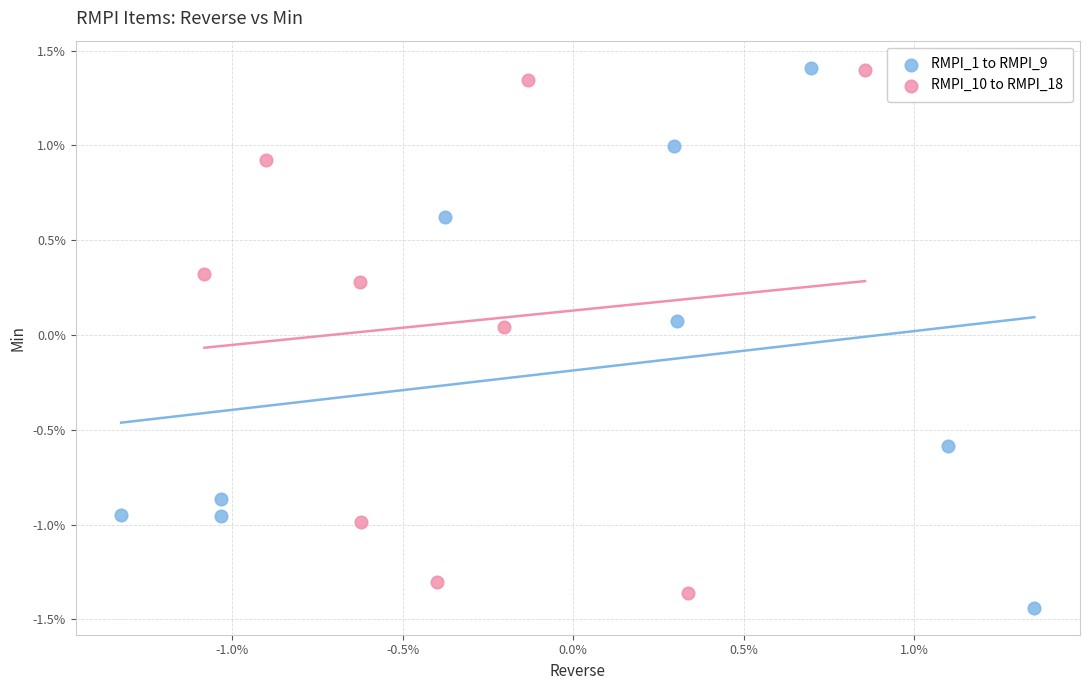

Which series contains the lowest Y value?

RMPI_1 to RMPI_9